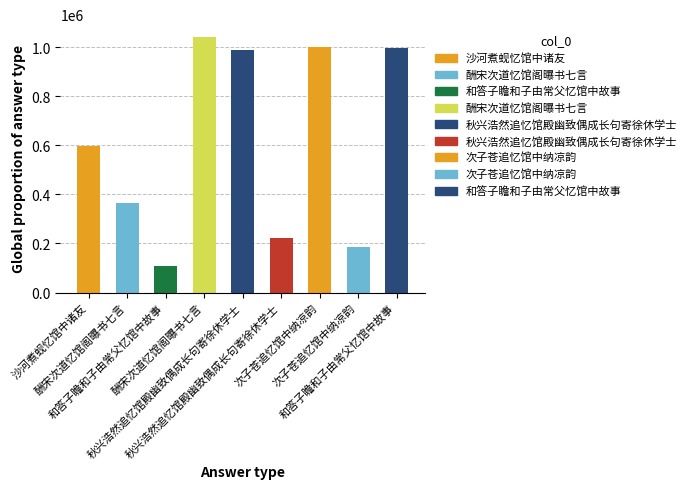

Which has a higher value, 酬宋次道忆馆阁曝书七言 or 秋兴浩然追忆馆殿幽致偶成长句寄徐休学士?

酬宋次道忆馆阁曝书七言